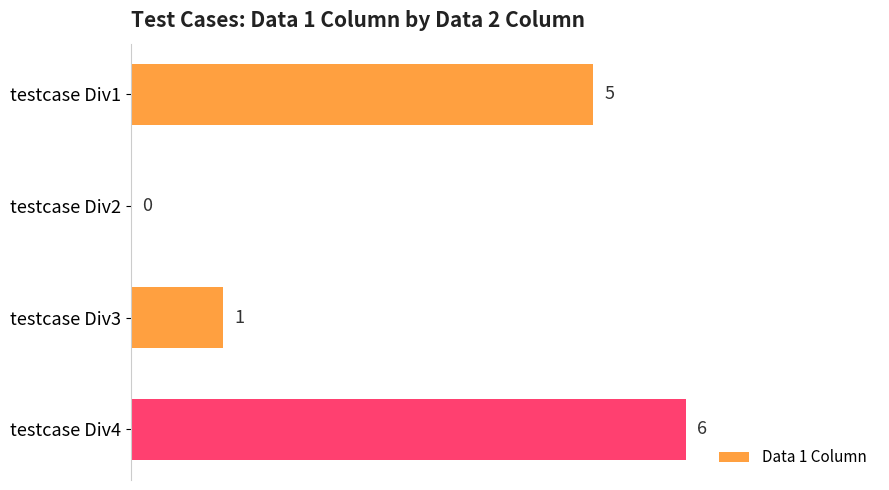

How many values are between 1 and 6?

3